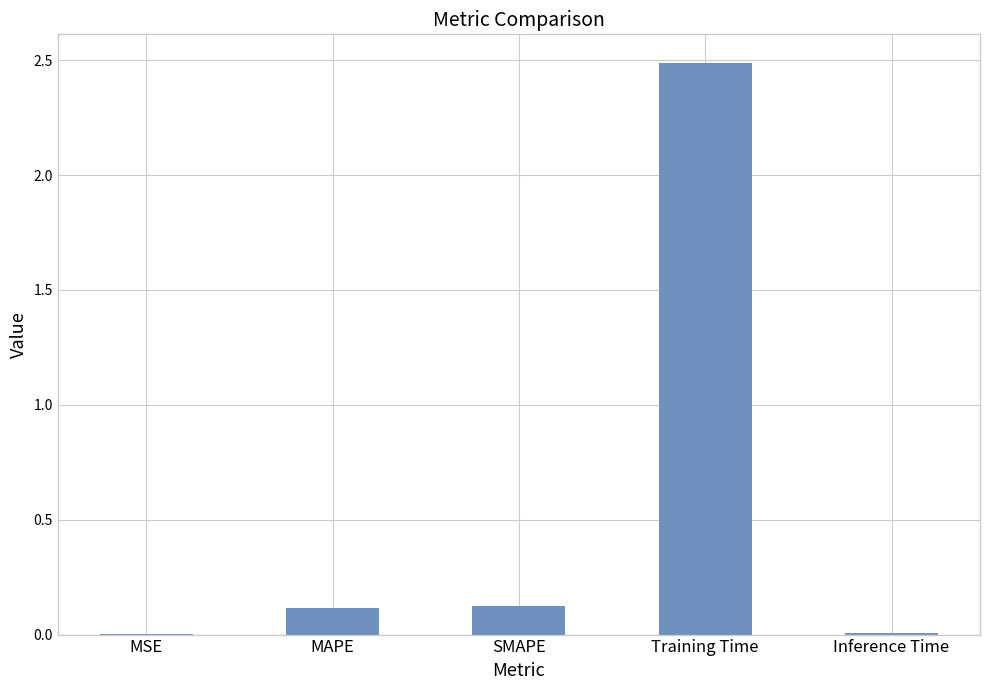

Read the value at MAPE.

0.1